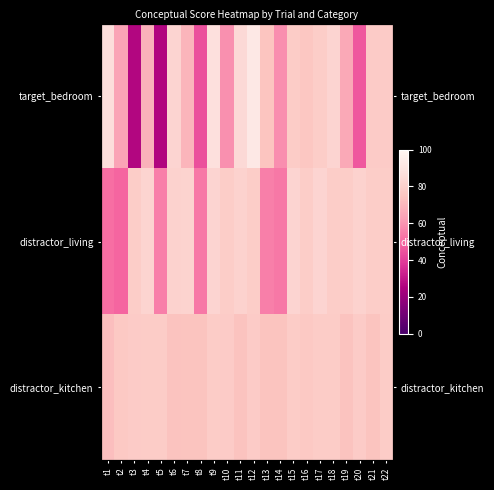

How many distinct data groups are displayed?

3